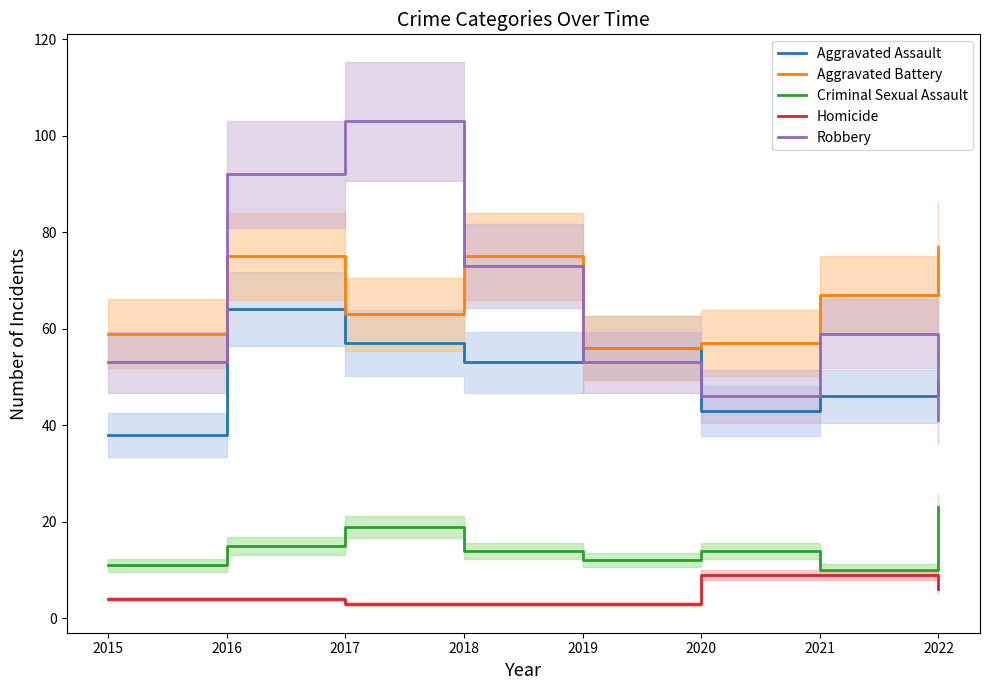

What is the difference between the second highest and minimum values in the Homicide series?

6